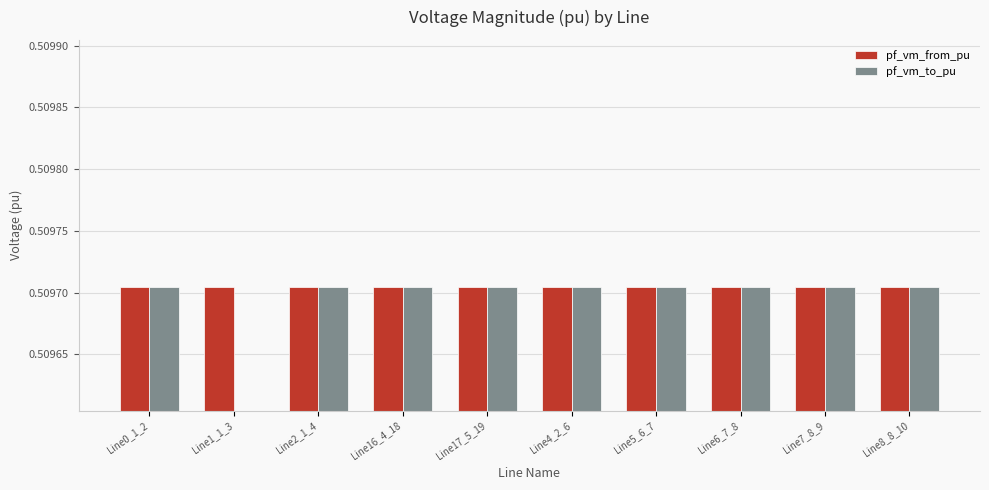

Is it true that pf_vm_to_pu equals 0.2 at Line0_1_2?

False